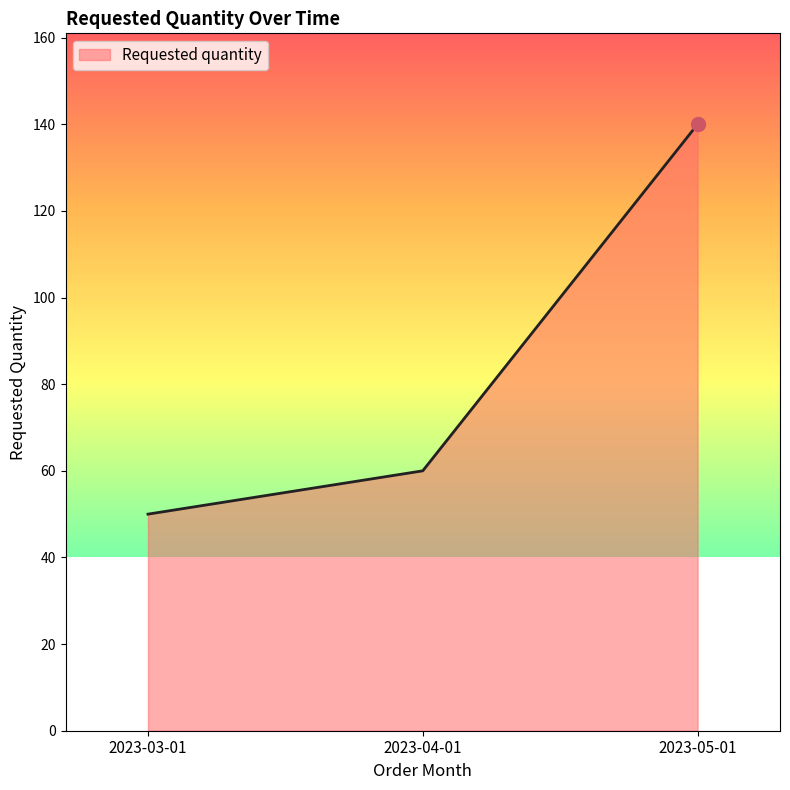

Reading left to right, extract all data points from this chart.

2023-03-01=50	2023-04-01=60	2023-05-01=140